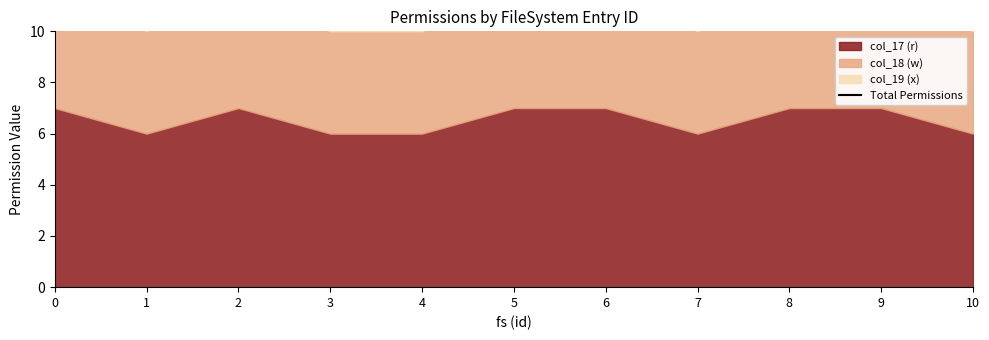

Between 4 and 5, which is larger?

5